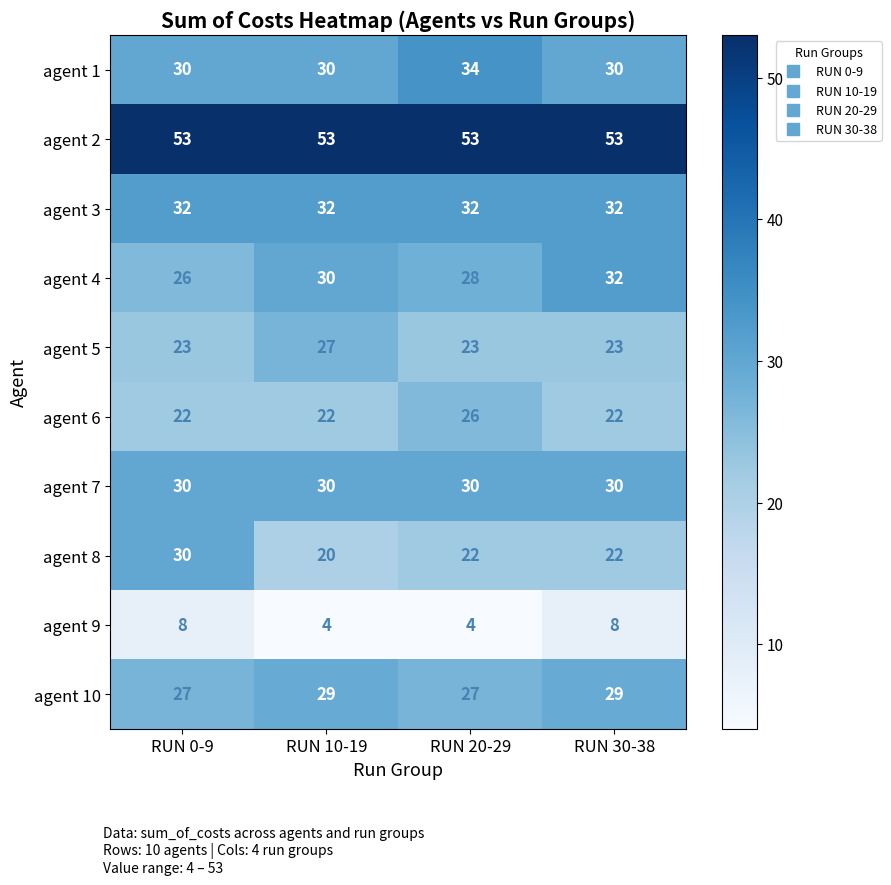

What is the sum of all agent 3 values?

128